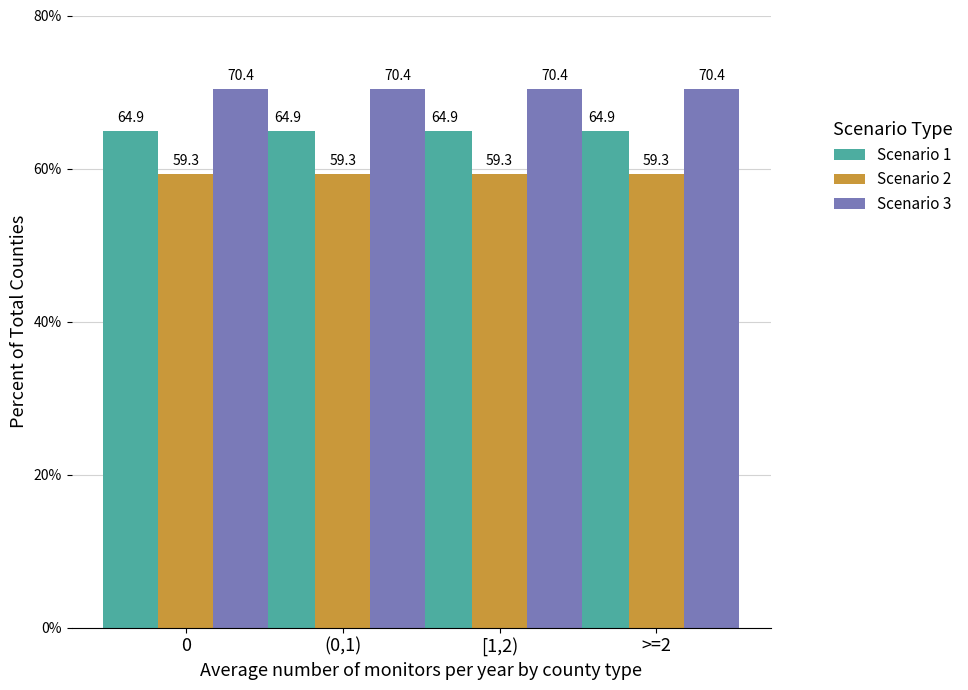

What is the label of the 3rd bar from the right?

(0,1)